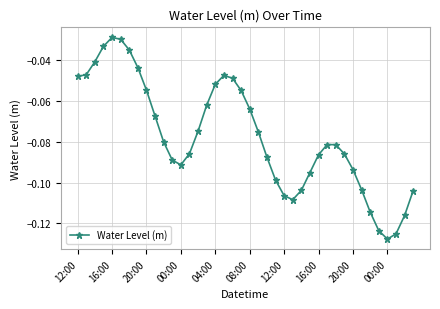

What is the difference between the maximum and minimum values?

0.1